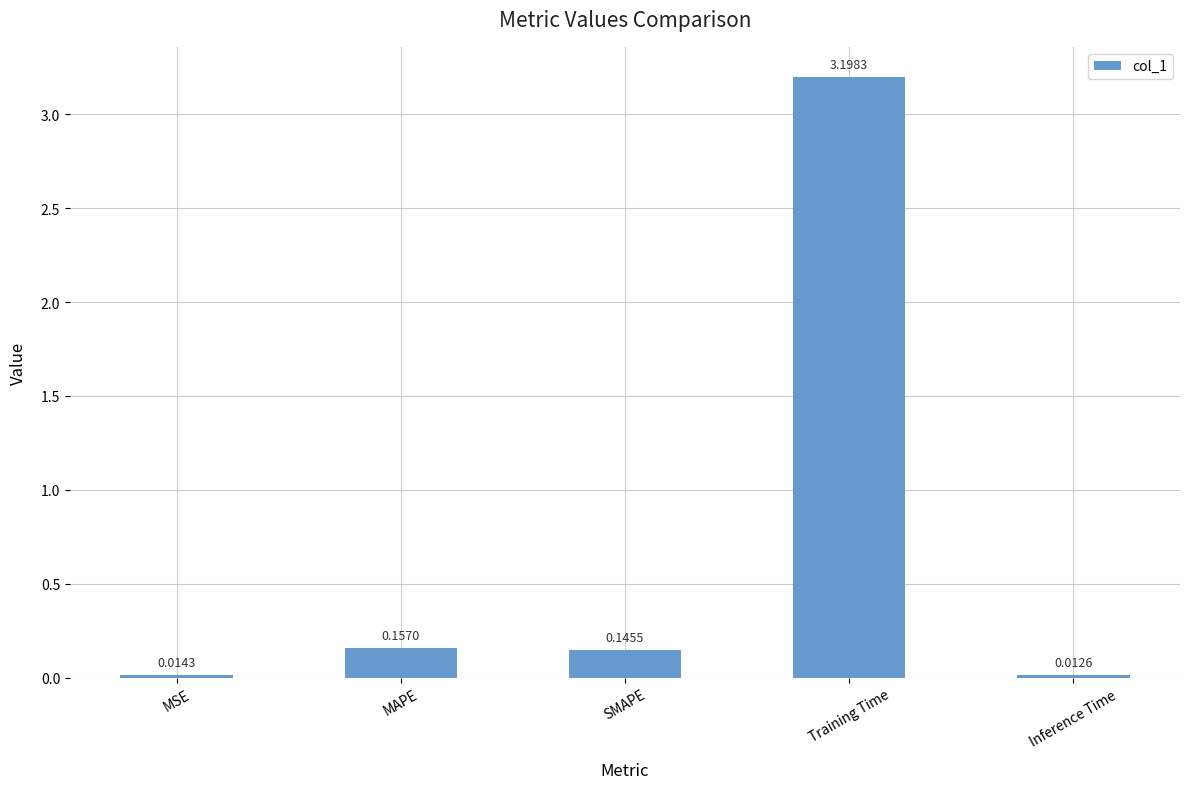

Which category has the highest value across all series?

Training Time